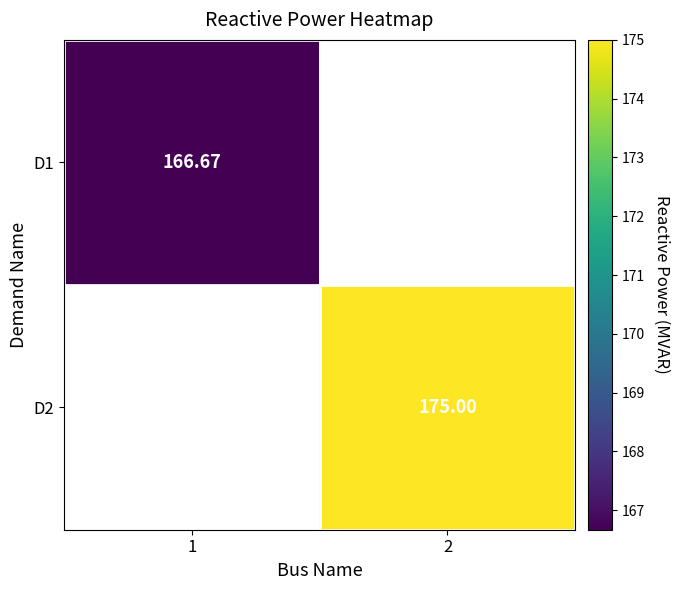

At which label does D1 reach its minimum?

1